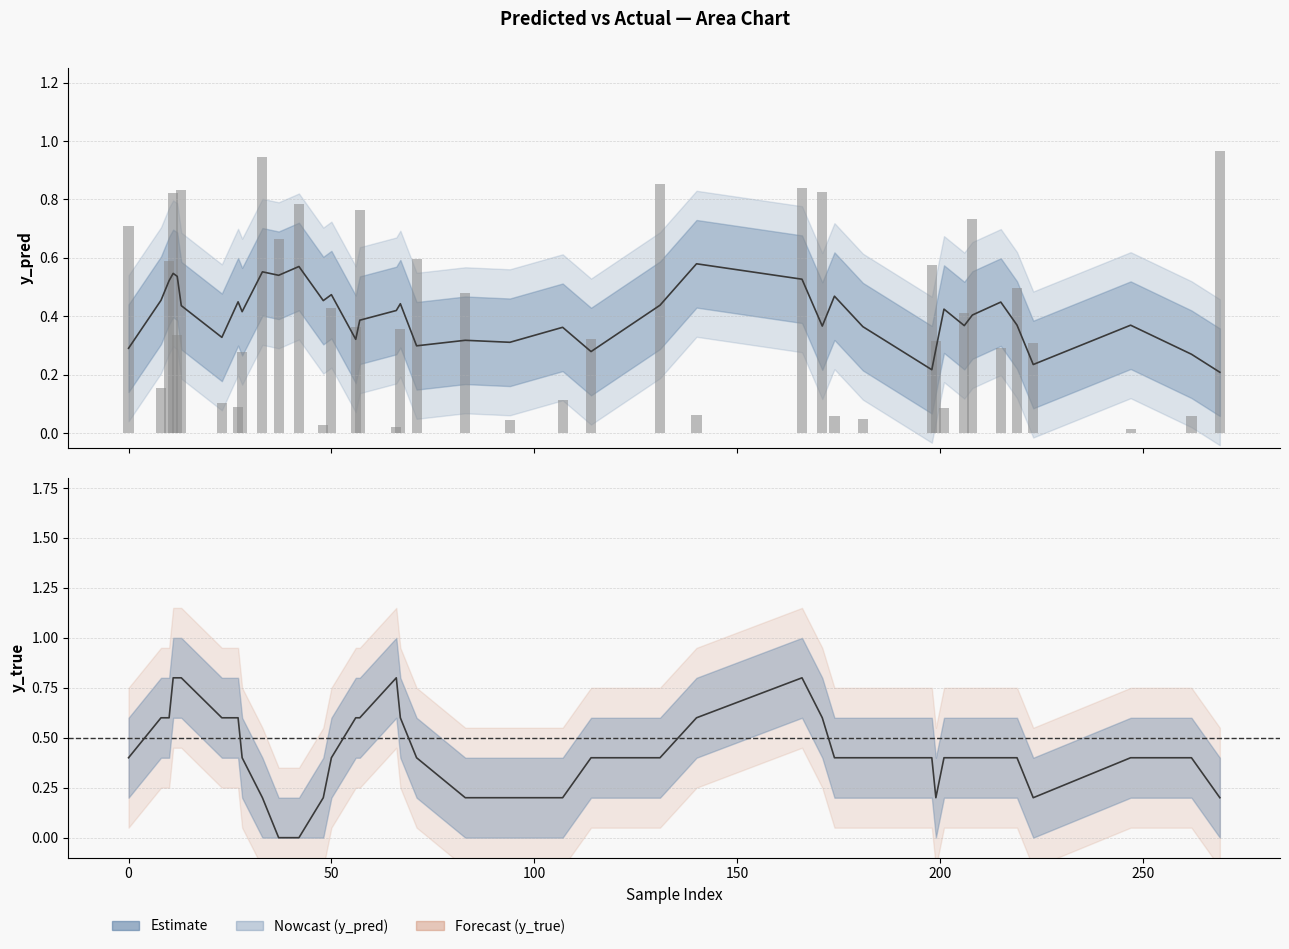

Rank the series by their maximum value, from highest to lowest.

y_pred (raw), y_true (smoothed), y_pred (smoothed)